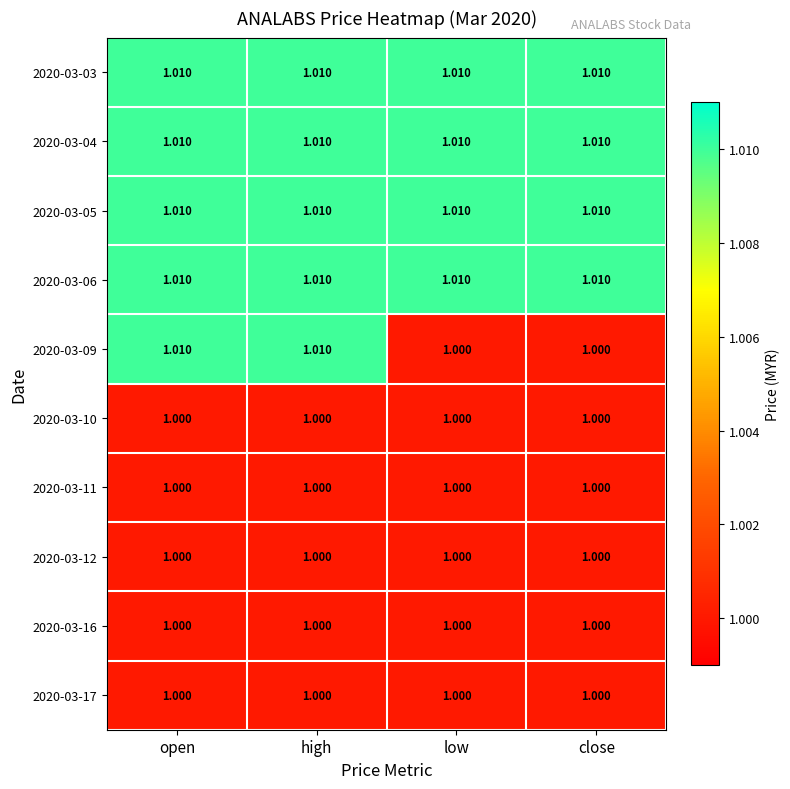

Is the value of 2020-03-05 at high greater than the value of 2020-03-17 at close?

Yes